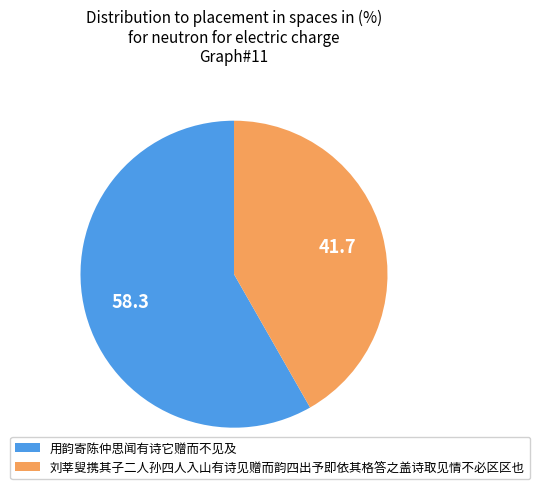

Count the number of slices in the pie.

2